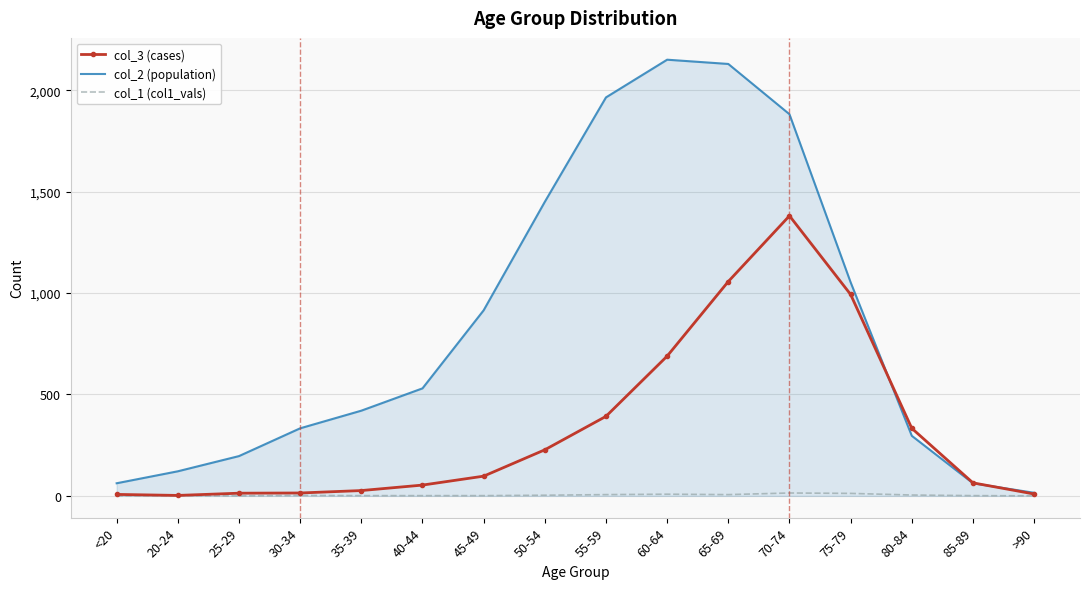

What is the greatest value displayed?

2151